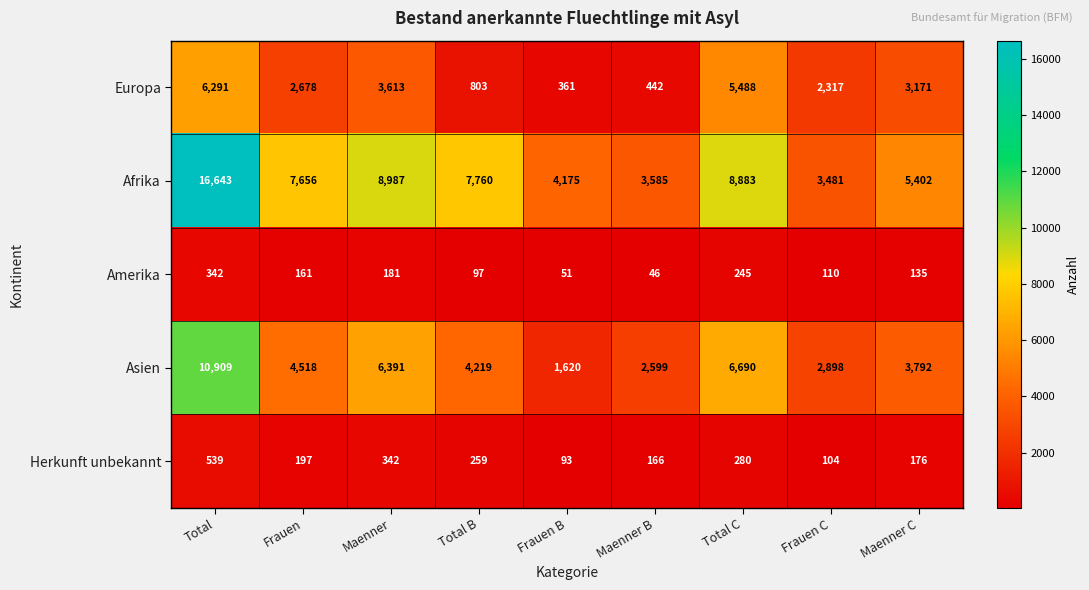

The Afrika series shows 5705 at Total. True or false?

False